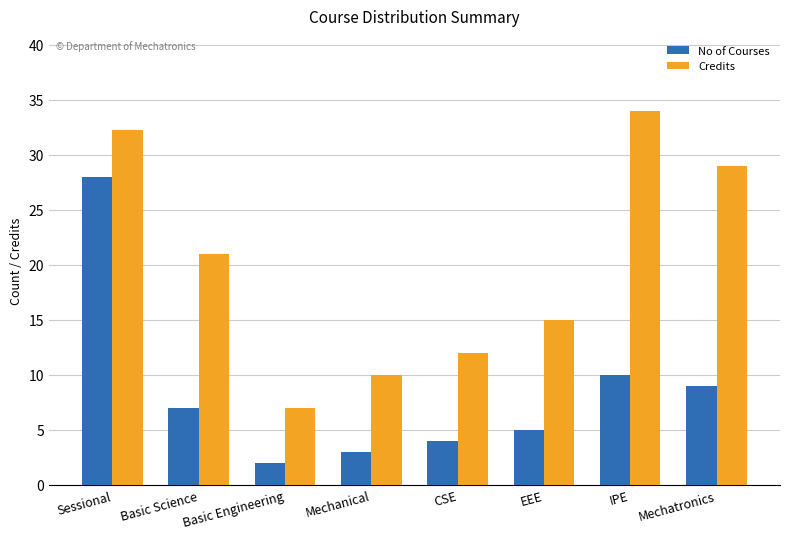

What is the smallest value displayed?

2.0